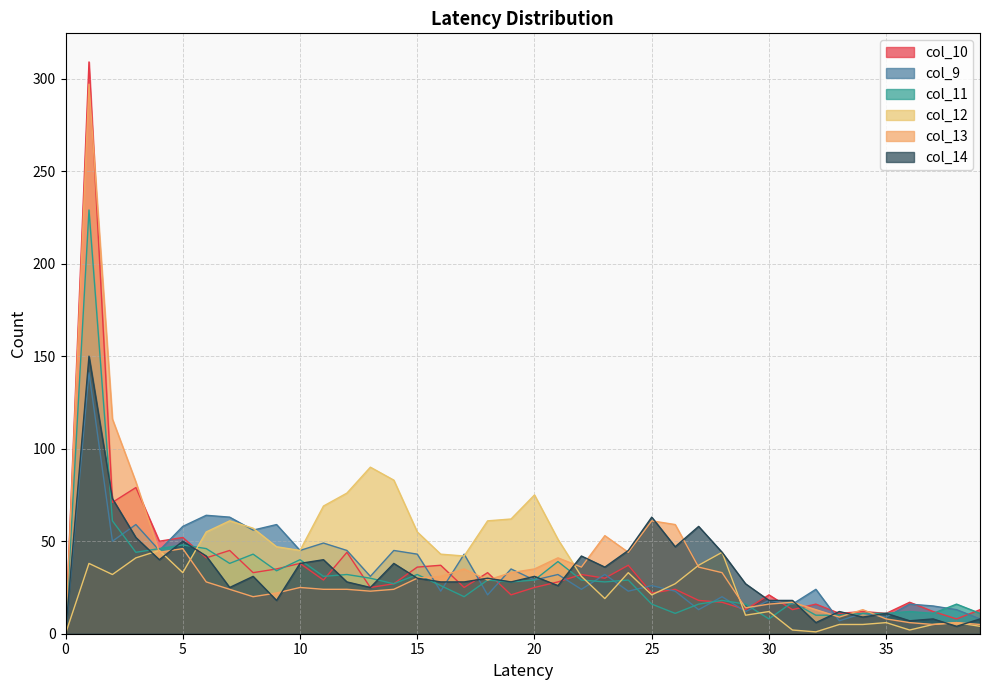

Read the col_13 value at 8, to the nearest 5.

20